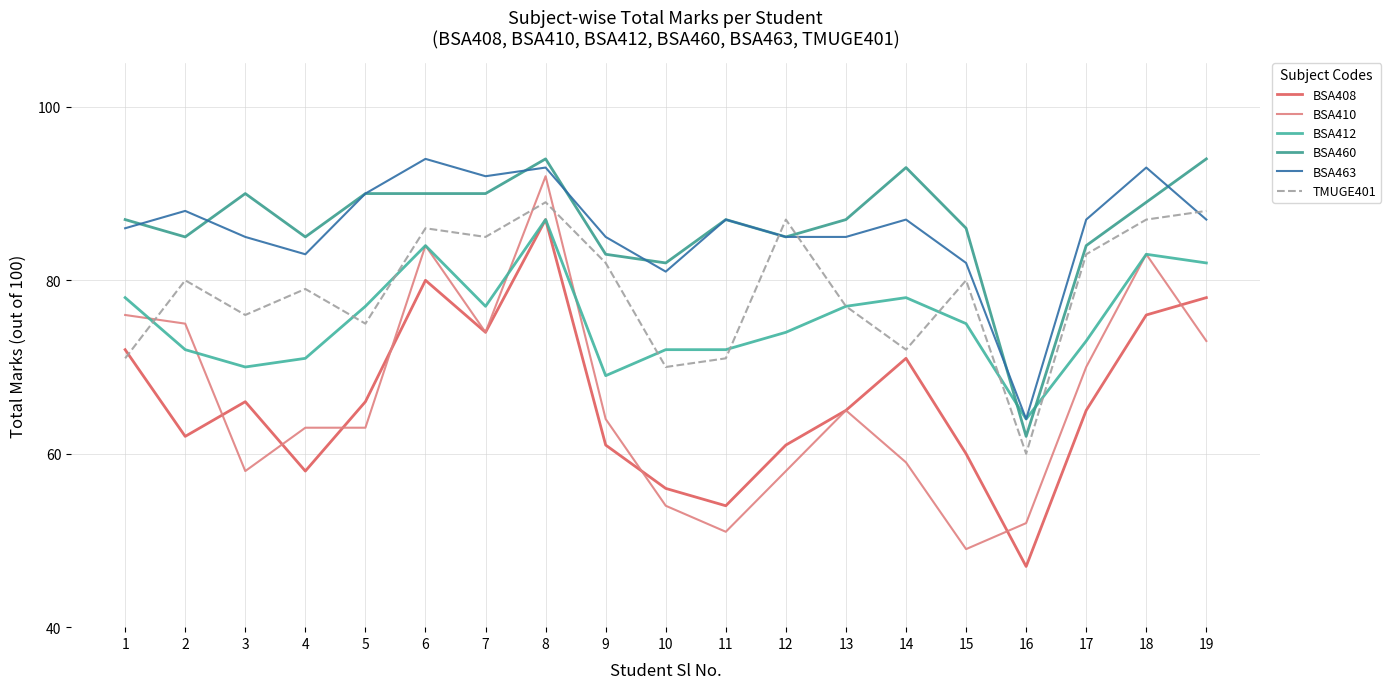

Which label corresponds to the smallest value in the chart?

16